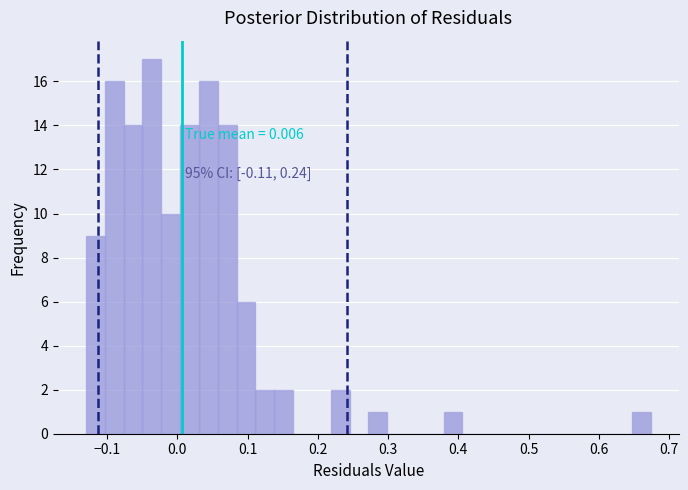

Read against the x-axis, roughly where is the centre of the tallest bar?

-0.04